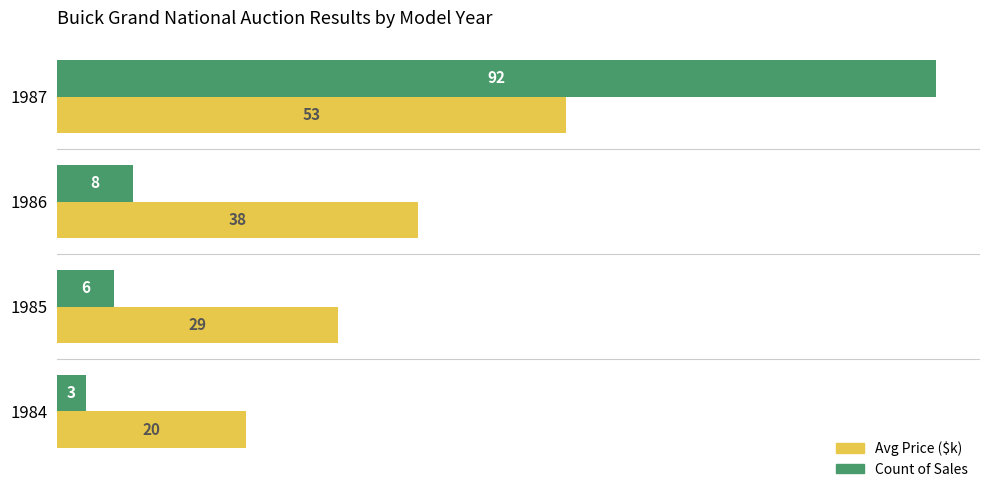

How many values in the Avg Price ($k) series exceed 37?

2